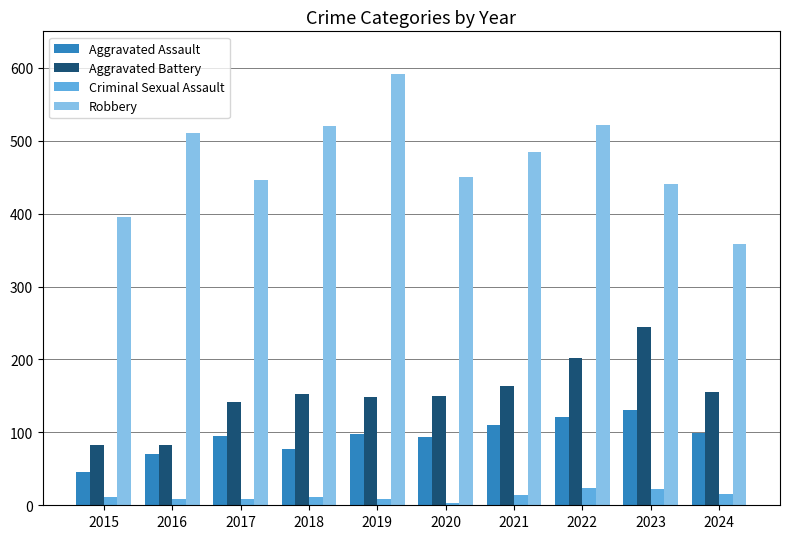

At which label does Aggravated Battery reach its peak?

2023